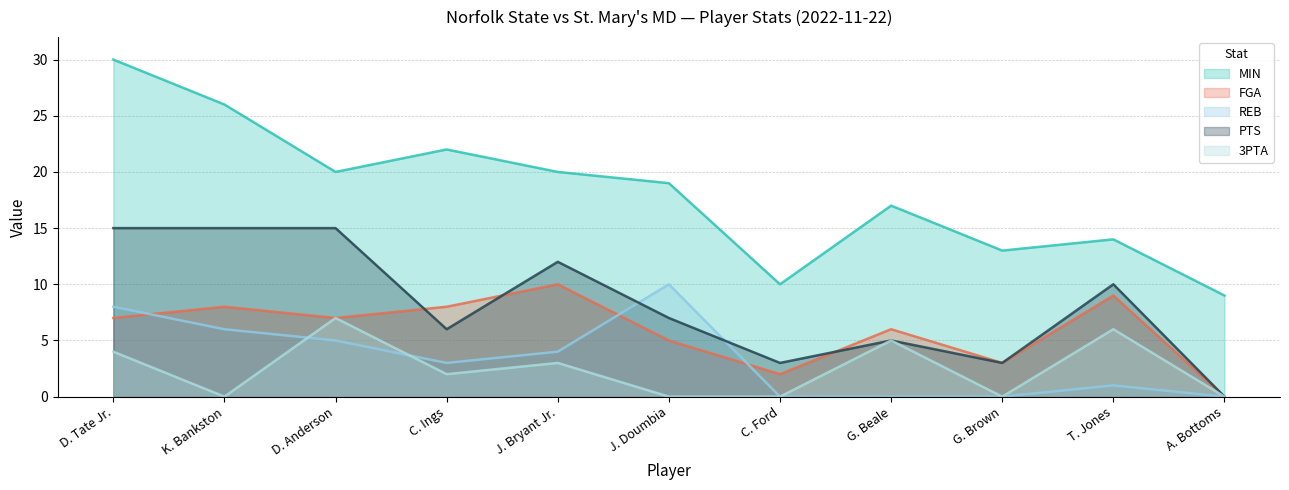

What are all the series names shown in the legend?

MIN, FGA, REB, PTS, 3PTA